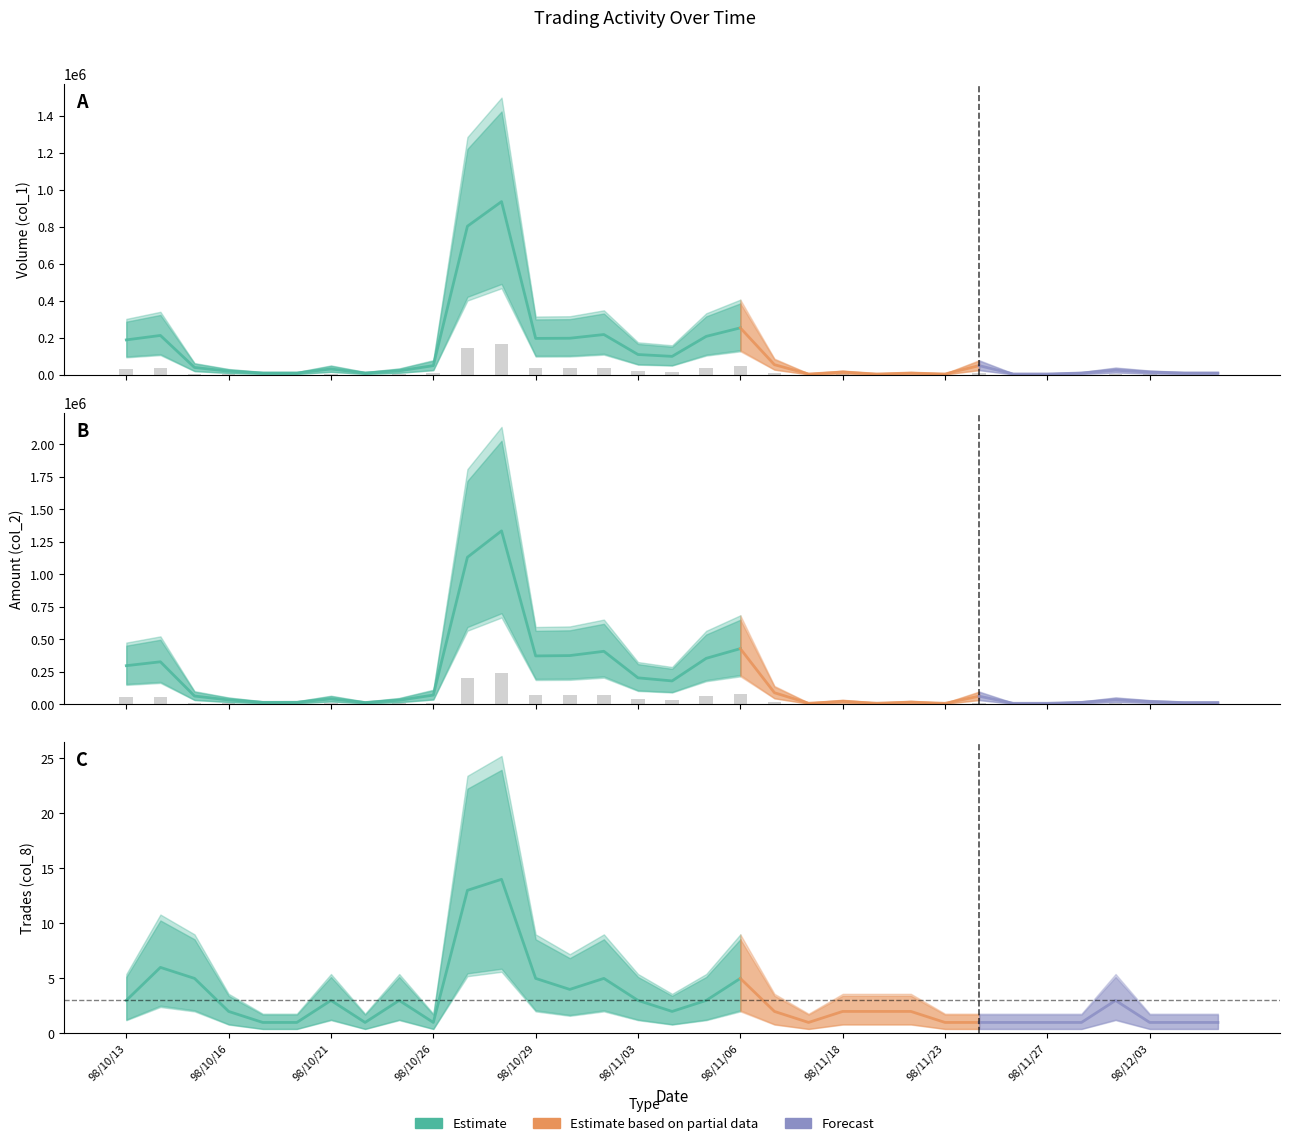

At which label does Amount (col_2) first exceed 5940?

98/10/13